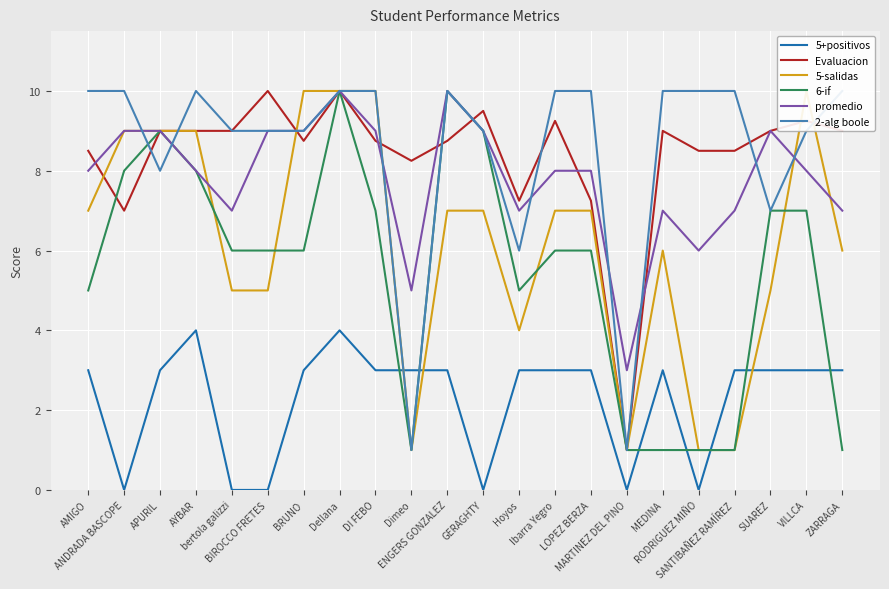

Which series has the largest total across all categories?

2-alg boole